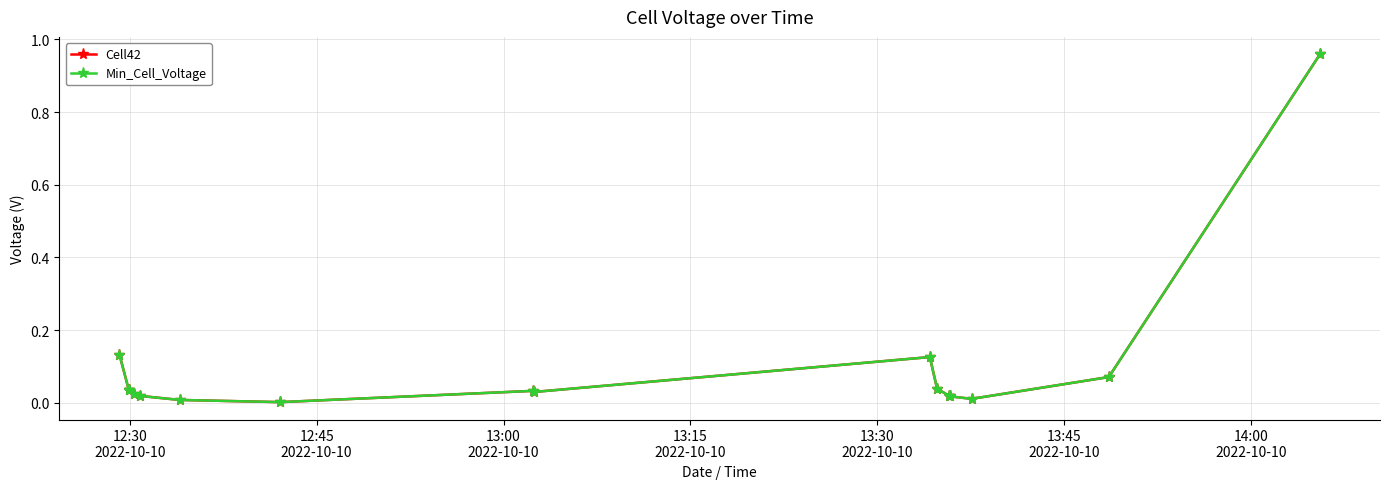

Which series has the largest total across all categories?

Cell42